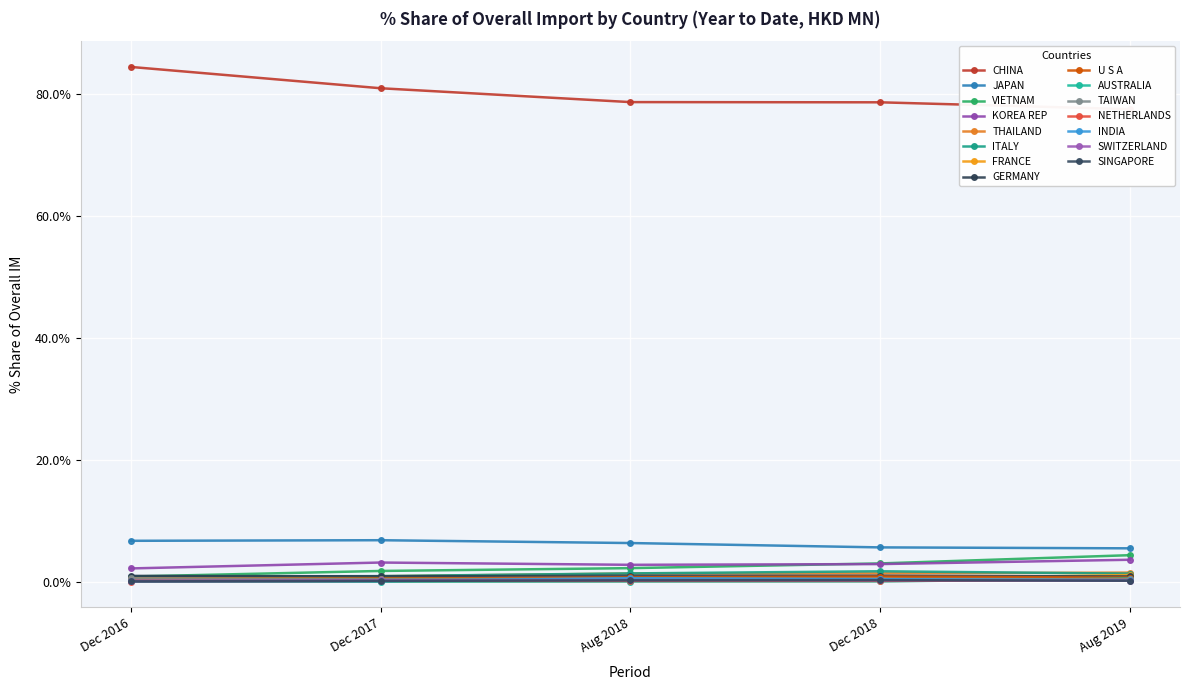

True or false: 201612_% Share of overall IM_Q and 201812_% Share of overall IM_Q cross at least once.

True